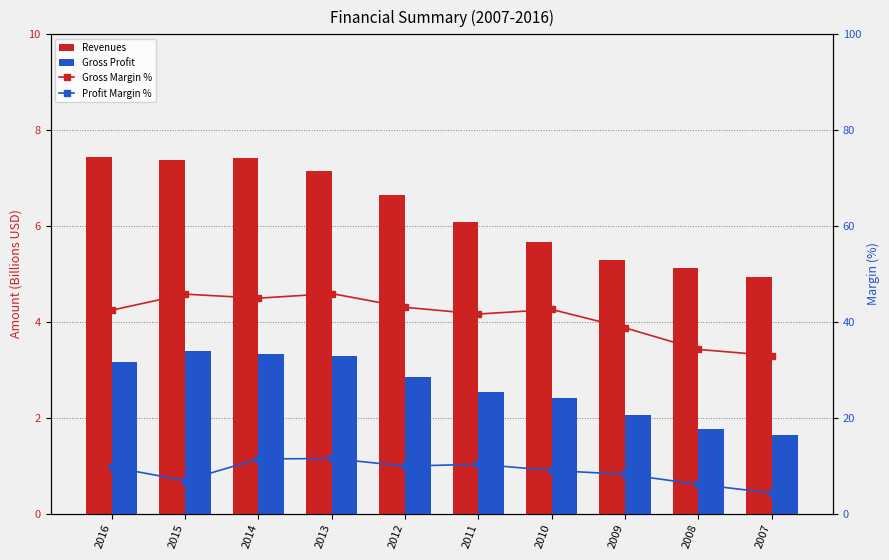

What is the value of the Revenues bar at the 9th from the left?

5.1